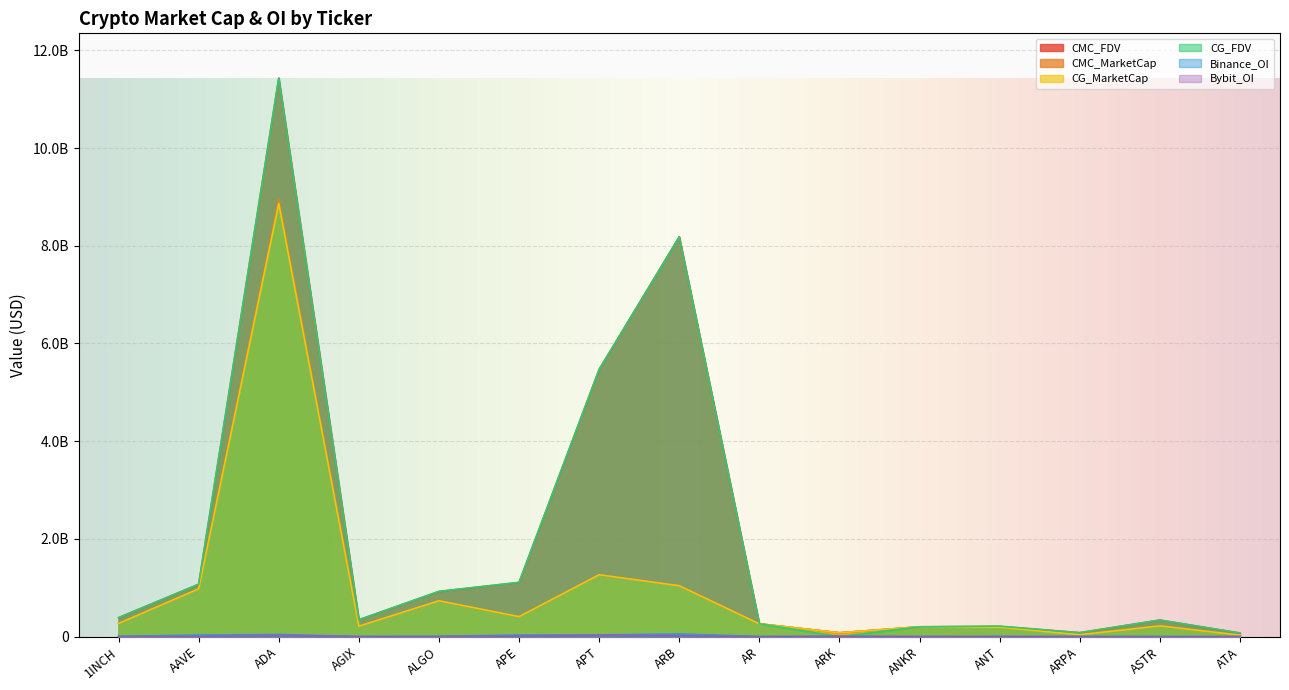

What position from the left is ARPA?

13